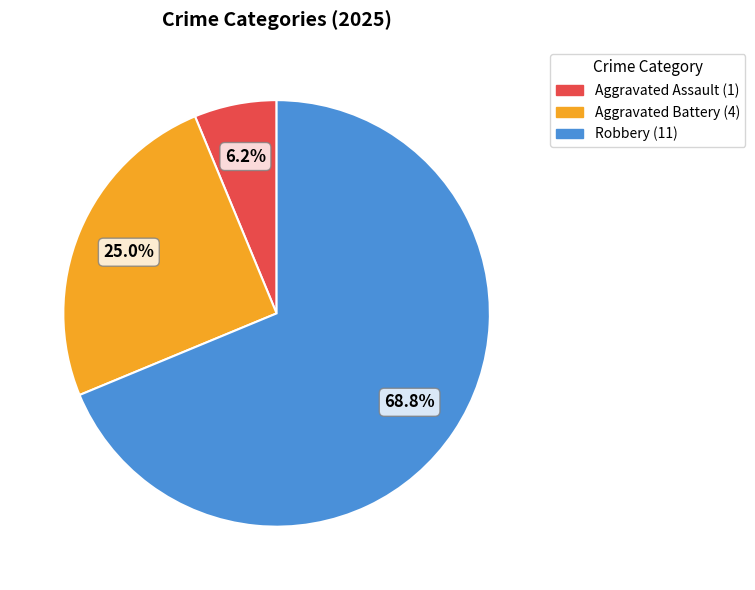

Count the number of slices in the pie.

3